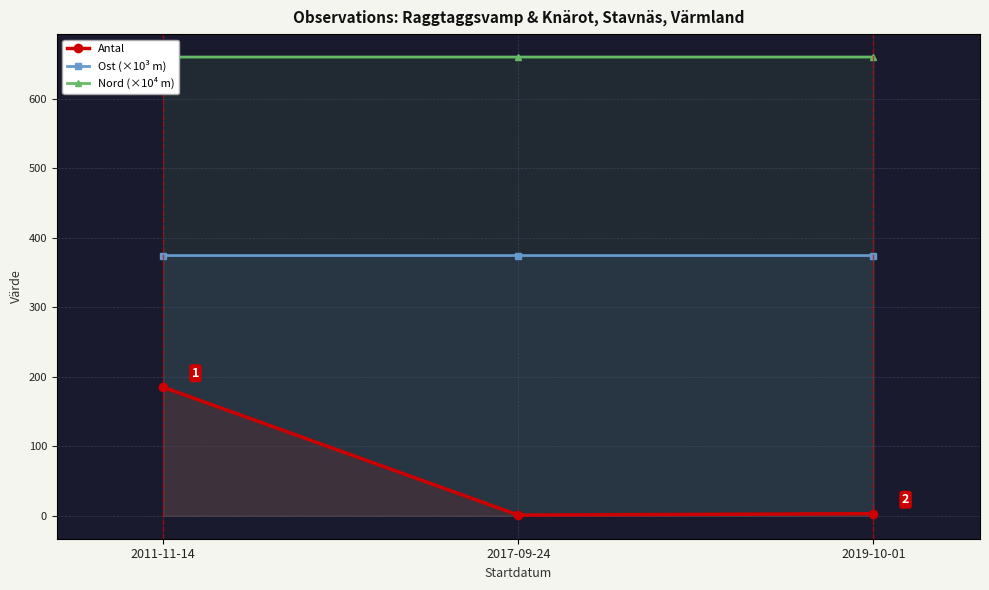

True or false: Ost (×10³ m) has a value of 374.4 at 2011-11-14.

True